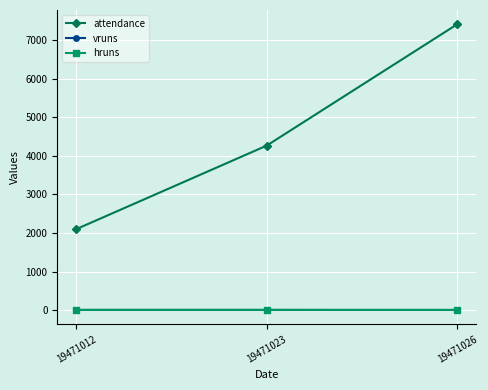

Does the chart display data point markers on the line(s)?

Yes